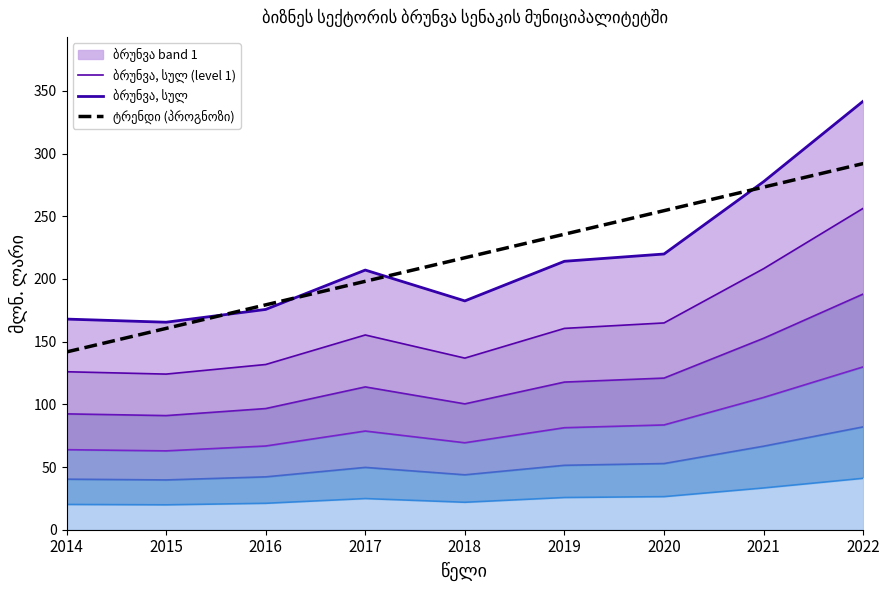

List the labels in order of ბრუნვა, სულ value, largest first.

2022, 2021, 2020, 2019, 2017, 2018, 2016, 2014, 2015